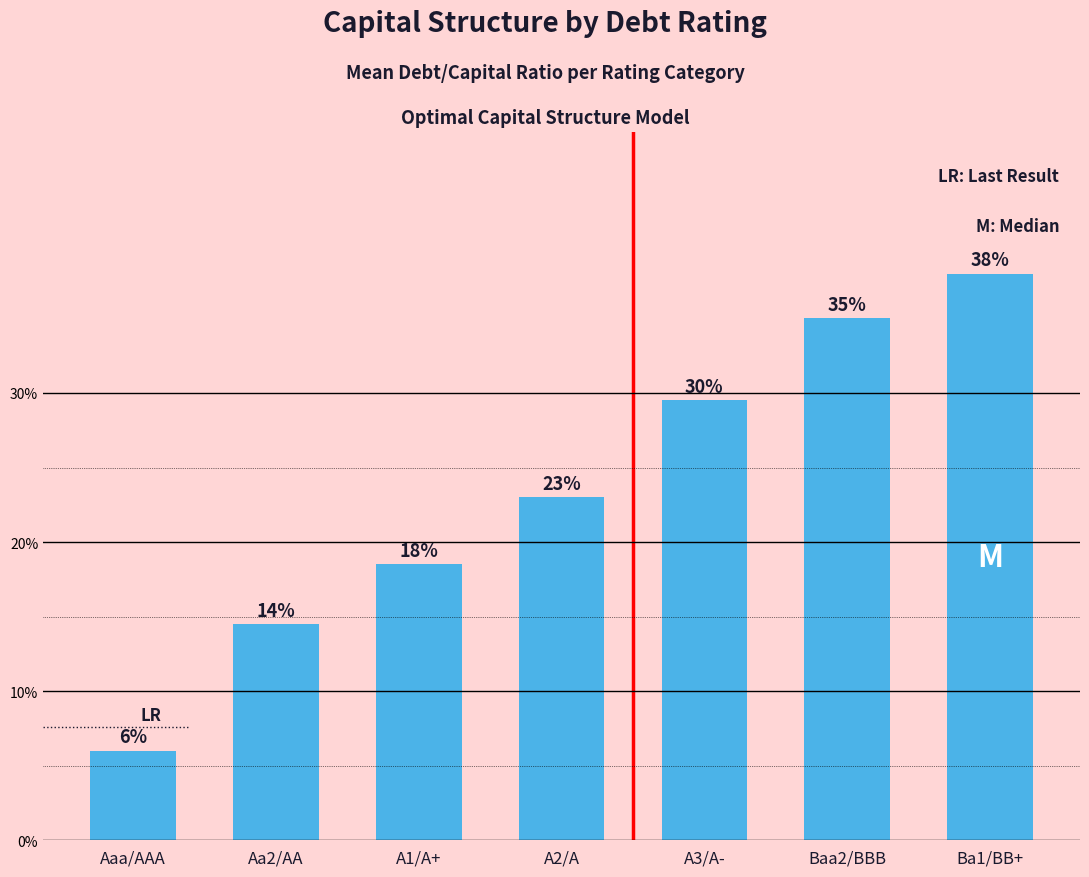

Are the bars horizontal?

No